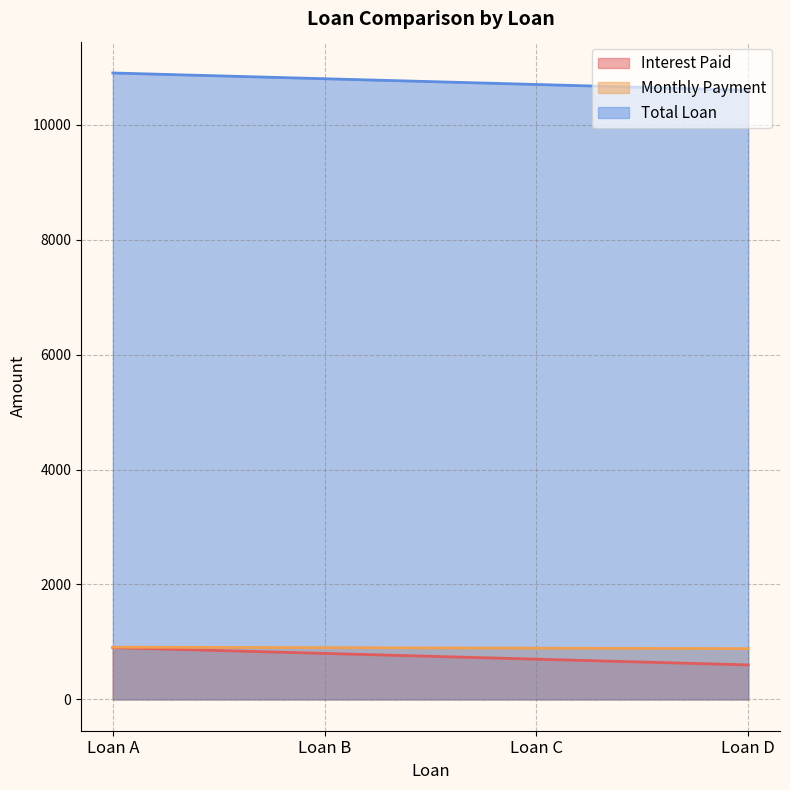

What is the maximum value shown in the chart?

10900.0